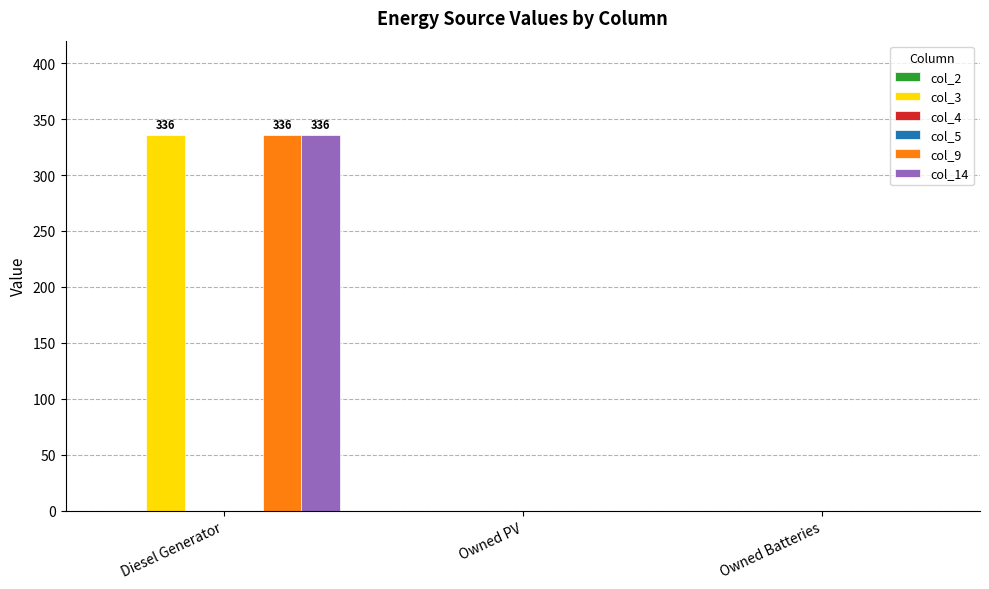

Between Owned PV and Owned Batteries, which series saw the biggest shift?

col_2